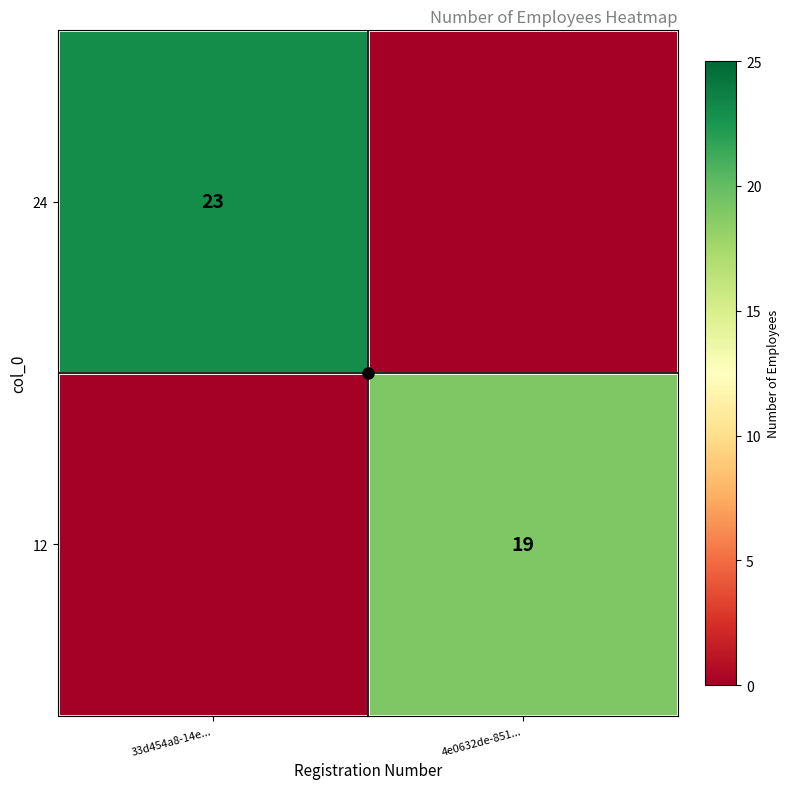

The value of 24 at 33d454a8-14e... is 33. True or false?

False